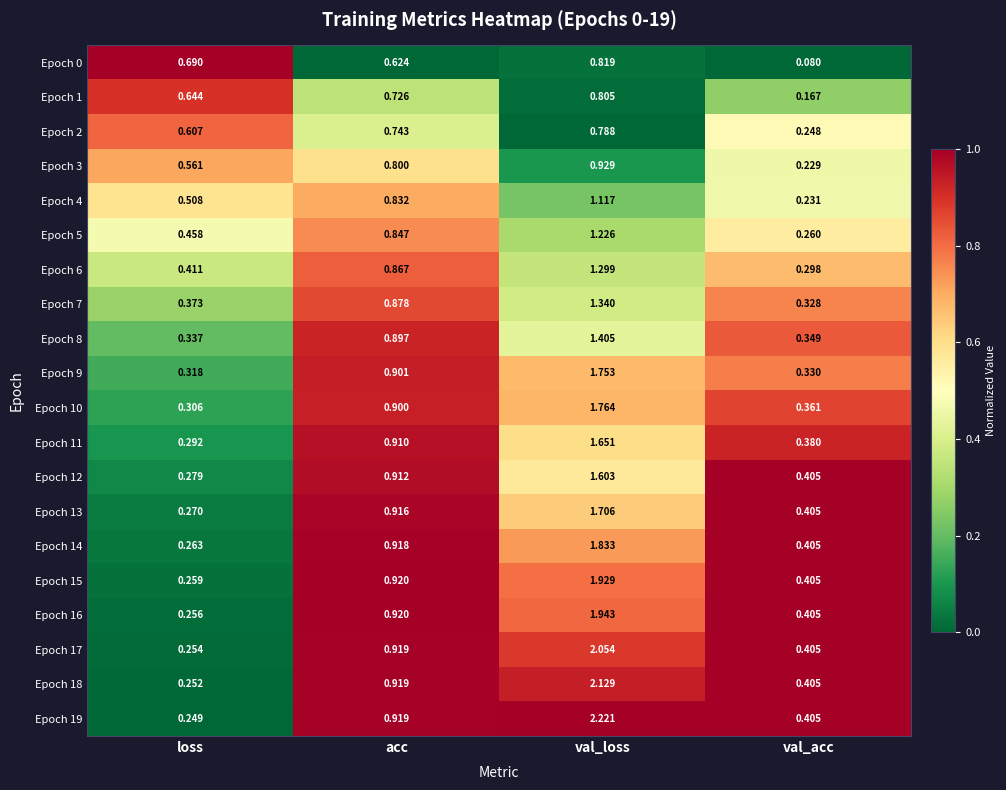

Which series changed the most between loss and val_acc?

Epoch 0